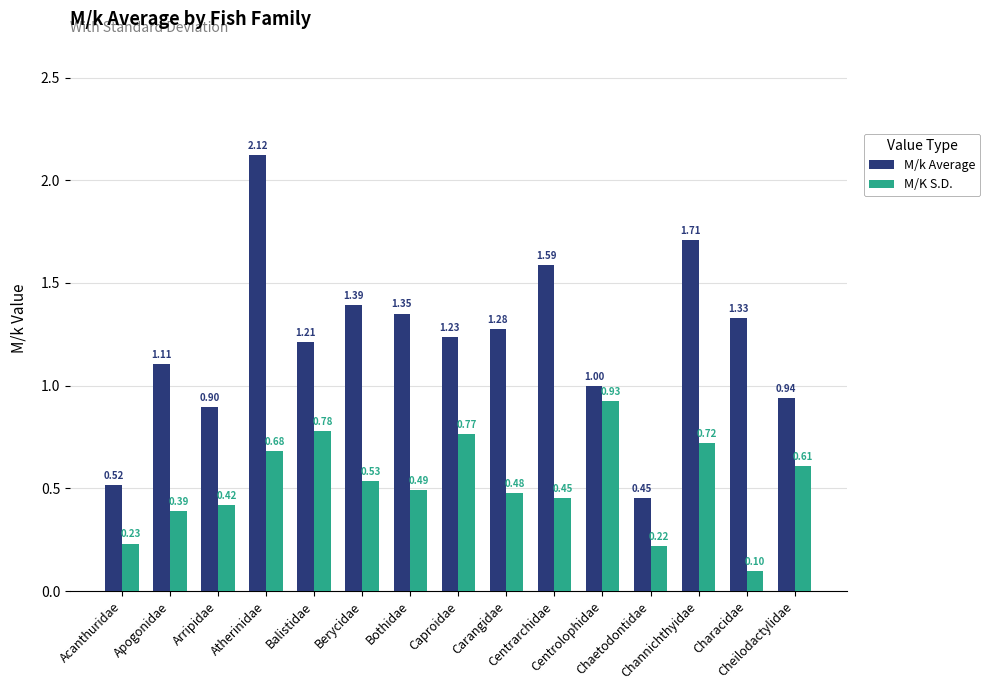

List the labels in order of M/K S.D. value, smallest first.

Characidae, Chaetodontidae, Acanthuridae, Apogonidae, Arripidae, Centrarchidae, Carangidae, Bothidae, Berycidae, Cheilodactylidae, Atherinidae, Channichthyidae, Caproidae, Balistidae, Centrolophidae